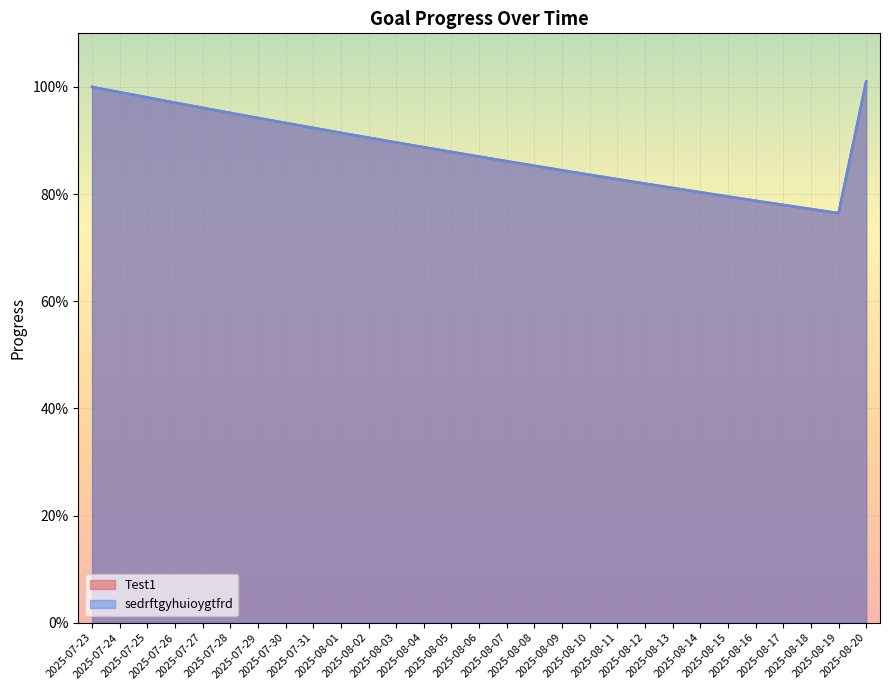

Reading right to left, extract all data points from this chart.

Test1: 2025-08-20=1.0	2025-08-19=0.8	2025-08-18=0.8	2025-08-17=0.8	2025-08-16=0.8	2025-08-15=0.8	2025-08-14=0.8	2025-08-13=0.8	2025-08-12=0.8	2025-08-11=0.8	2025-08-10=0.8	2025-08-09=0.8	2025-08-08=0.9	2025-08-07=0.9	2025-08-06=0.9	2025-08-05=0.9	2025-08-04=0.9	2025-08-03=0.9	2025-08-02=0.9	2025-08-01=0.9	2025-07-31=0.9	2025-07-30=0.9	2025-07-29=0.9	2025-07-28=1.0	2025-07-27=1.0	2025-07-26=1.0	2025-07-25=1.0	2025-07-24=1.0	2025-07-23=1.0
sedrftgyhuioygtfrd: 2025-08-20=1.0	2025-08-19=0.8	2025-08-18=0.8	2025-08-17=0.8	2025-08-16=0.8	2025-08-15=0.8	2025-08-14=0.8	2025-08-13=0.8	2025-08-12=0.8	2025-08-11=0.8	2025-08-10=0.8	2025-08-09=0.8	2025-08-08=0.9	2025-08-07=0.9	2025-08-06=0.9	2025-08-05=0.9	2025-08-04=0.9	2025-08-03=0.9	2025-08-02=0.9	2025-08-01=0.9	2025-07-31=0.9	2025-07-30=0.9	2025-07-29=0.9	2025-07-28=1.0	2025-07-27=1.0	2025-07-26=1.0	2025-07-25=1.0	2025-07-24=1.0	2025-07-23=1.0